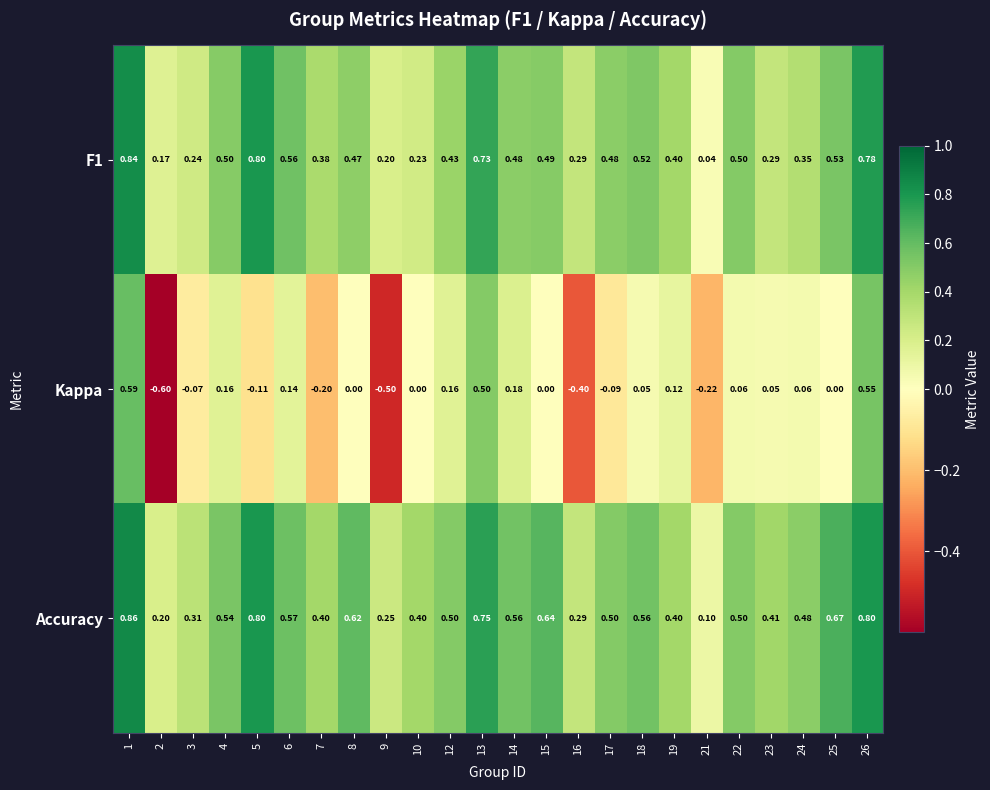

Which series has the largest total across all categories?

Accuracy